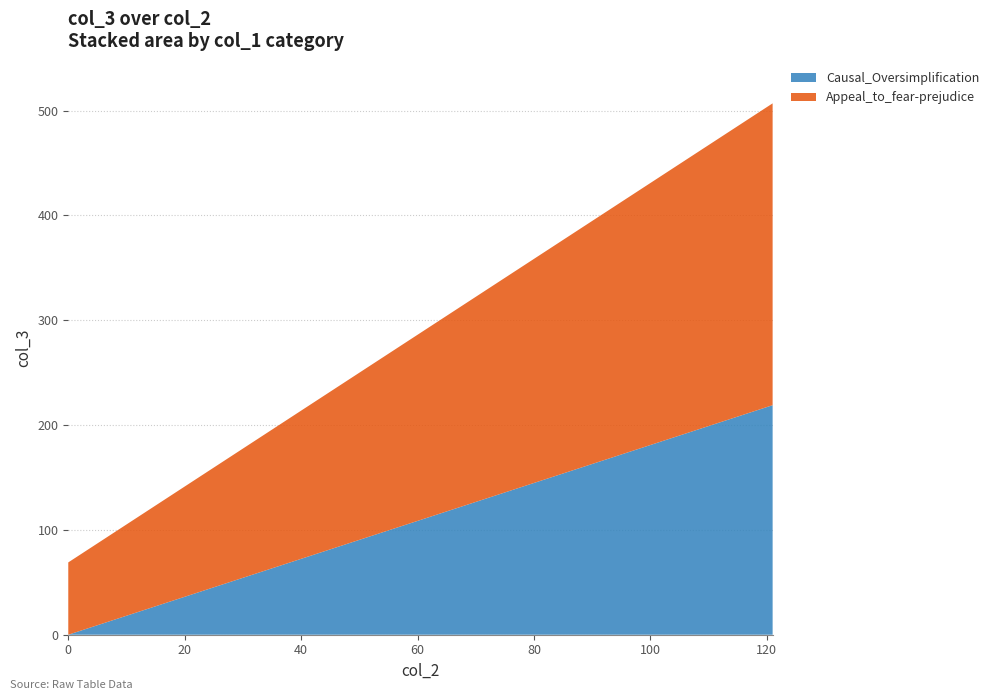

What is the sum of all Causal_Oversimplification values?

219